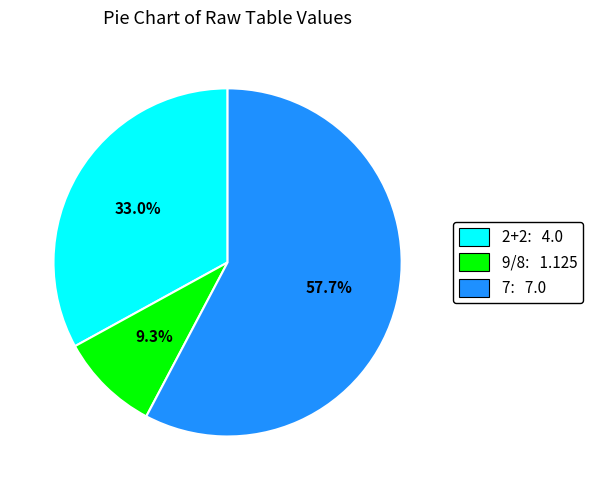

What is the ratio of the value at 9/8: 1.125 to the value at 2+2: 4.0?

0.3